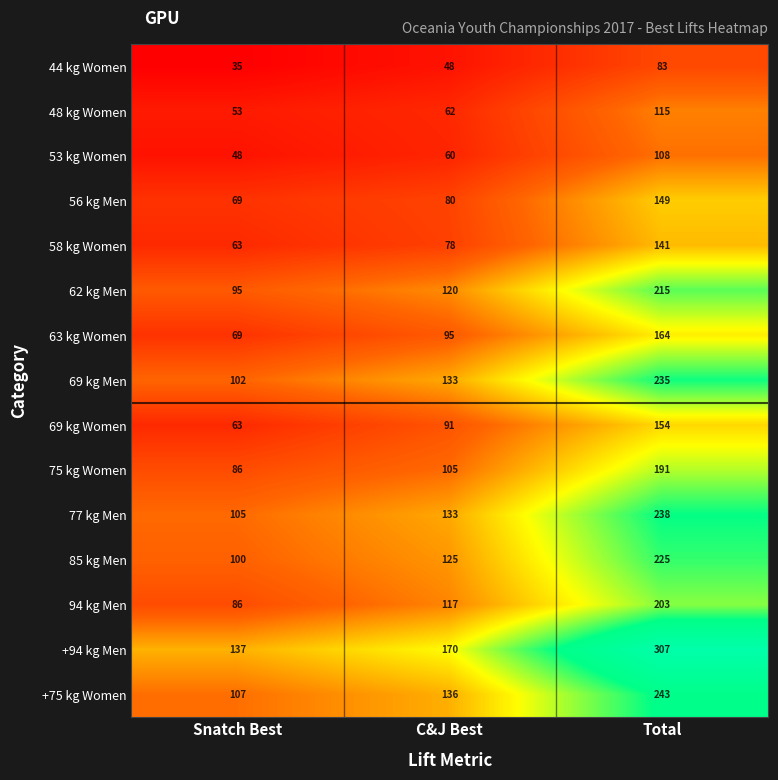

What is the difference between the maximum and second lowest values in the 85 kg Men series?

100